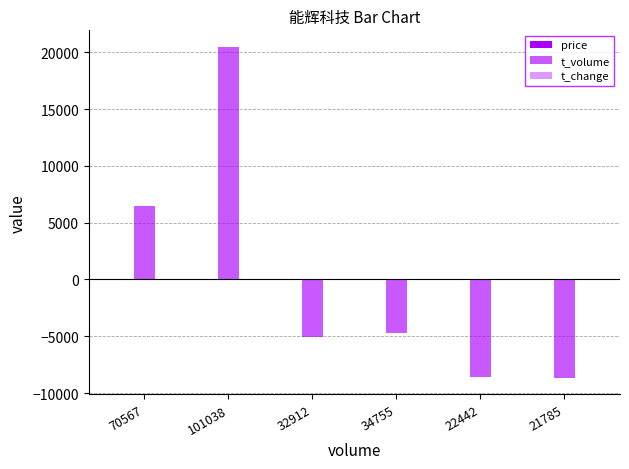

How many data points does each series have?

6